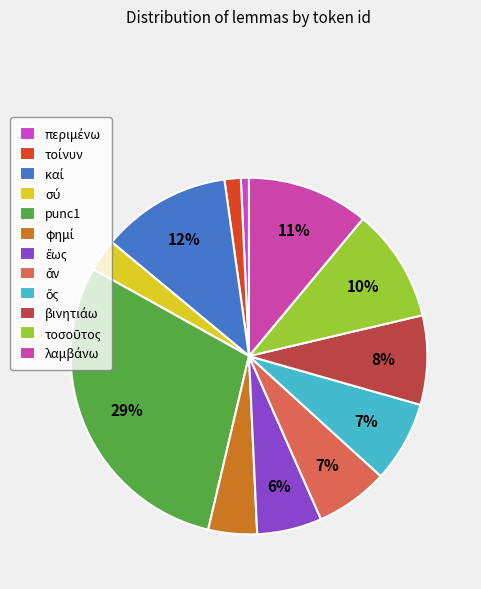

Does punc1 account for over 50% of the chart?

No